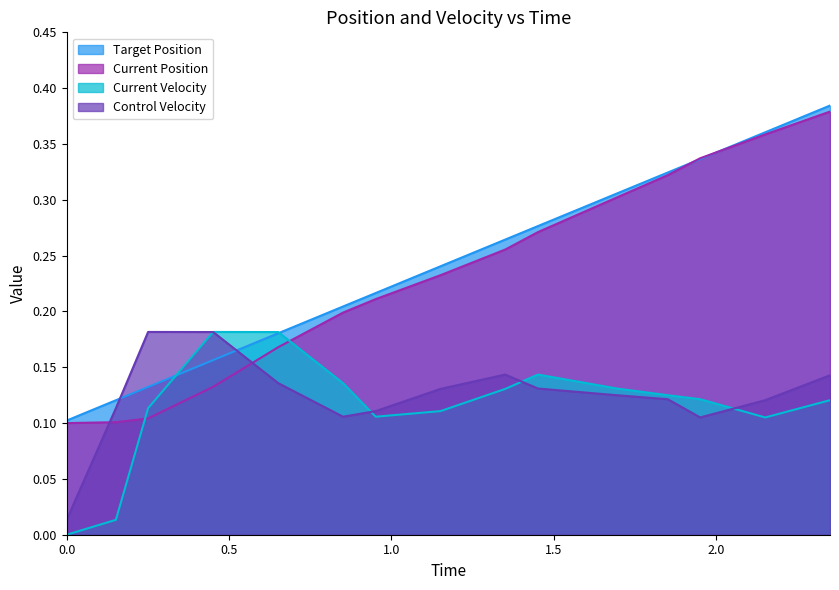

What is the value of the Current Velocity point at the 7th from the left?

0.1